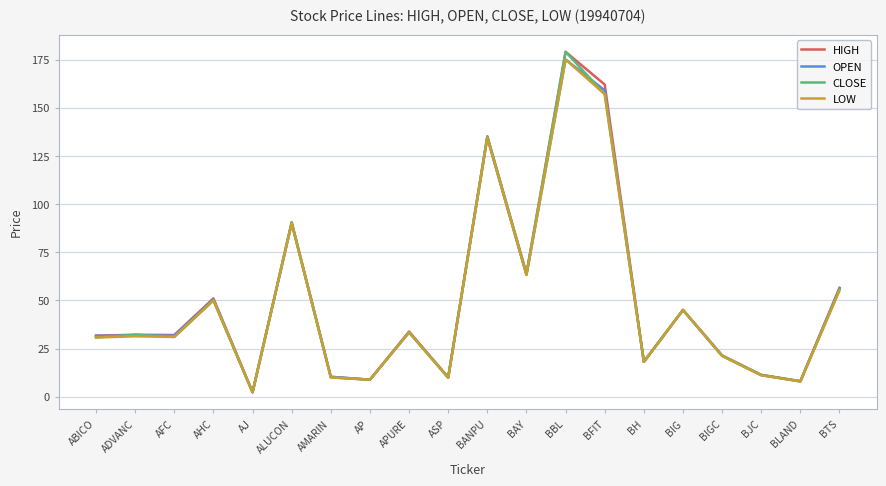

Which category has the lowest value in the HIGH series?

AJ